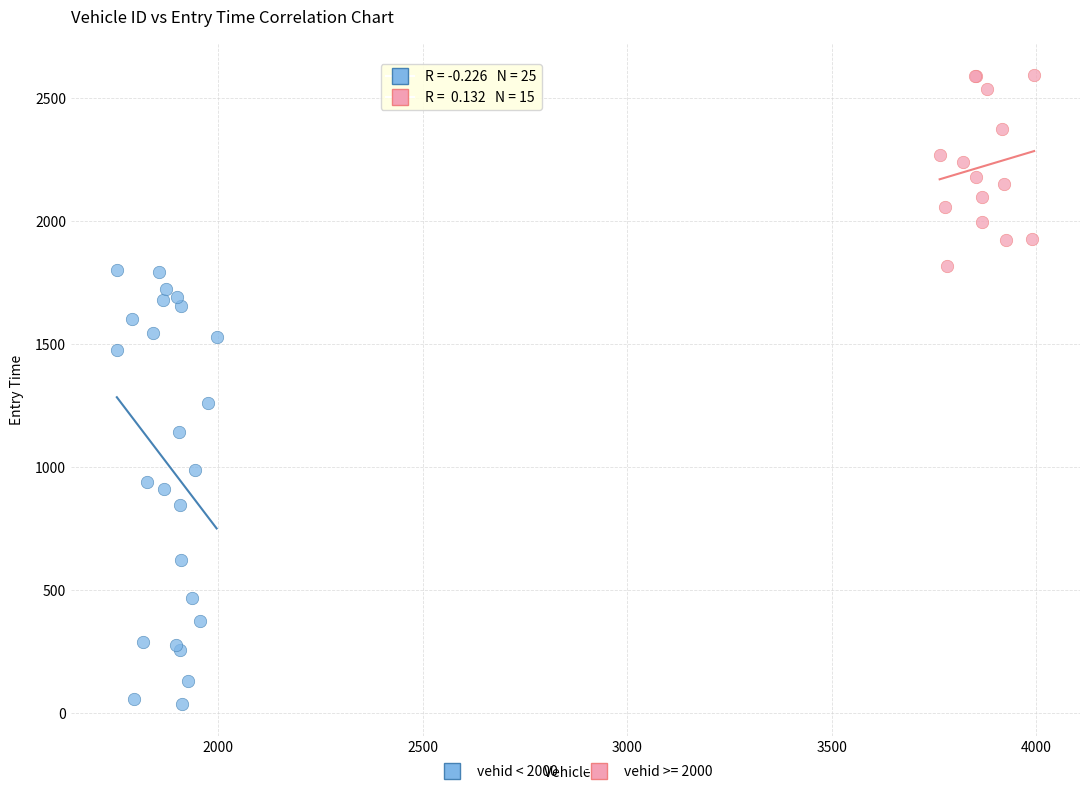

Which series reaches the minimum Y coordinate?

vehid < 2000